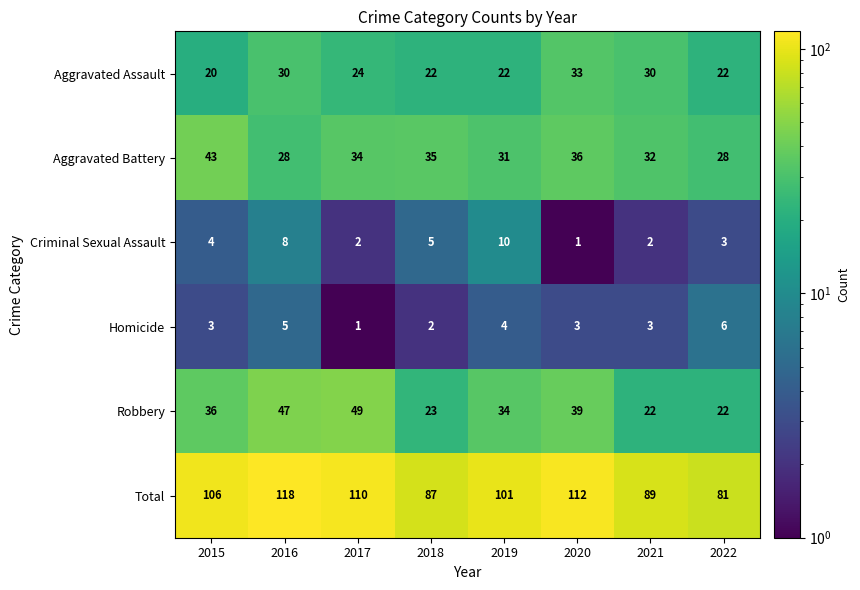

Read the Robbery value at 2020, to the nearest 5.

40